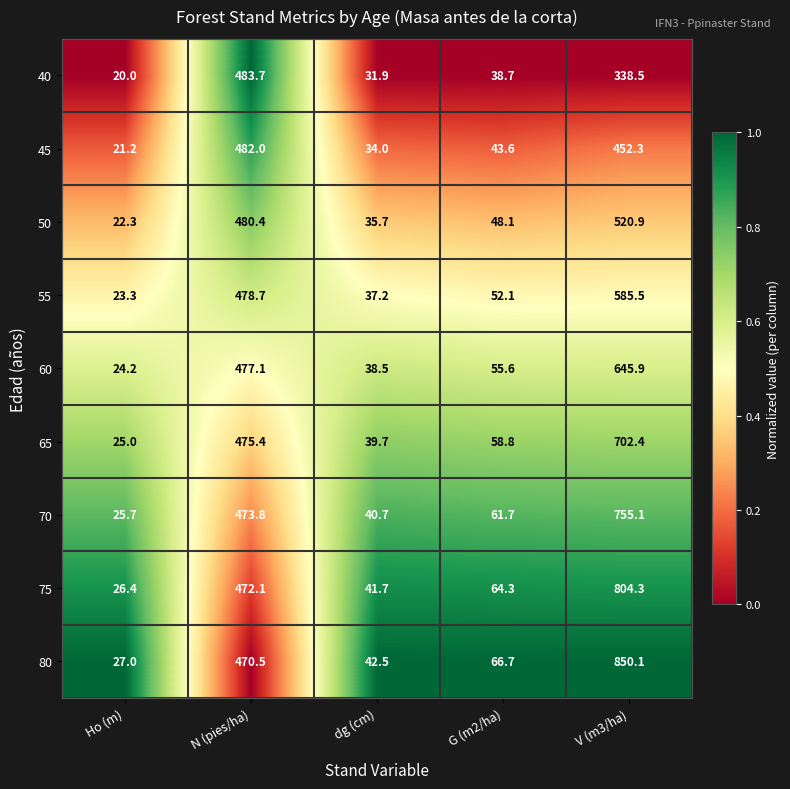

At which category does the chart reach its minimum across all series?

Ho (m)